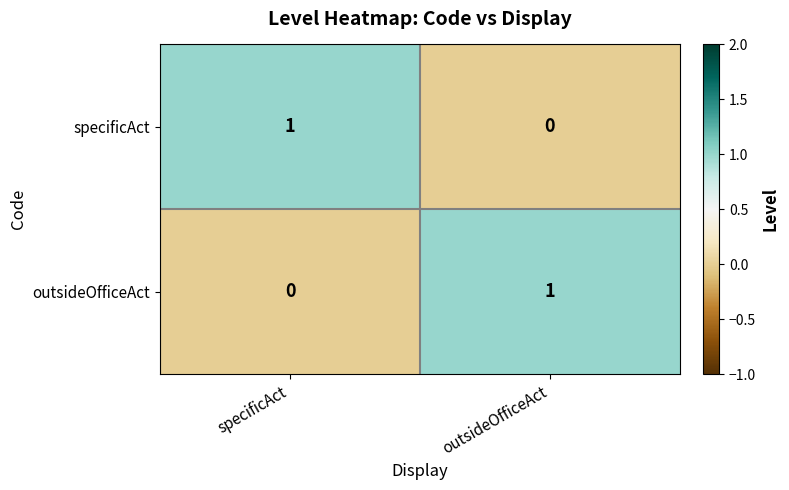

Where is outsideOfficeAct nearest to the value 0?

specificAct